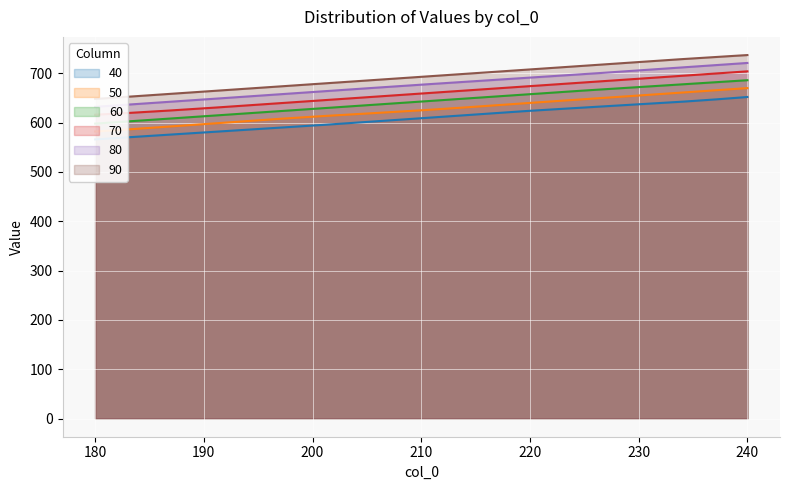

Reading right to left, extract all data points from this chart.

40: 652	637	624	609	594	580	566
50: 670	655	640	625	612	597	582
60: 686	672	658	643	628	613	598
70: 704	689	674	659	644	629	616
80: 721	706	691	677	662	647	632
90: 737	723	708	693	678	663	648